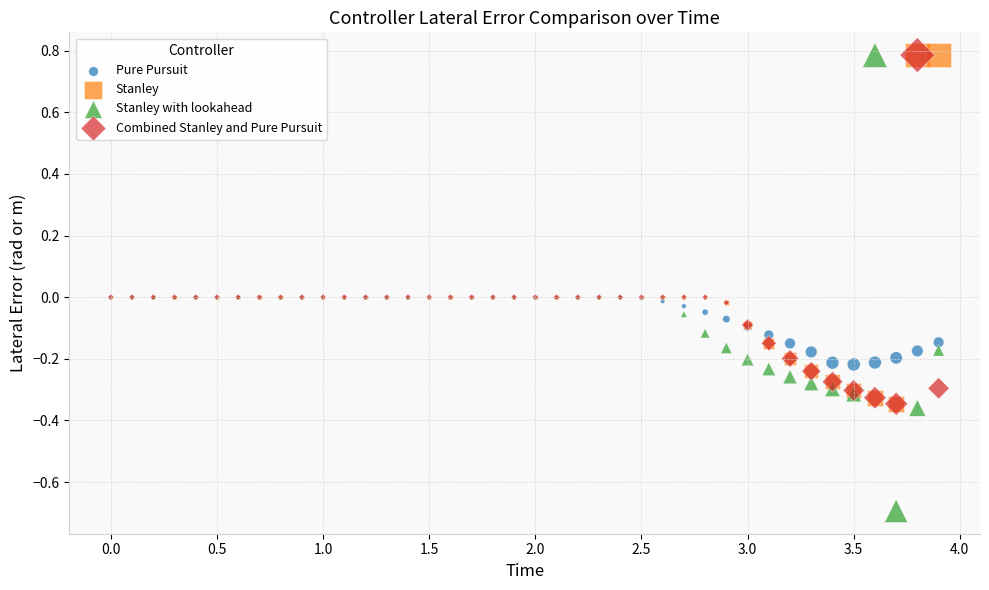

Which series contains the lowest Y value?

Stanley with lookahead